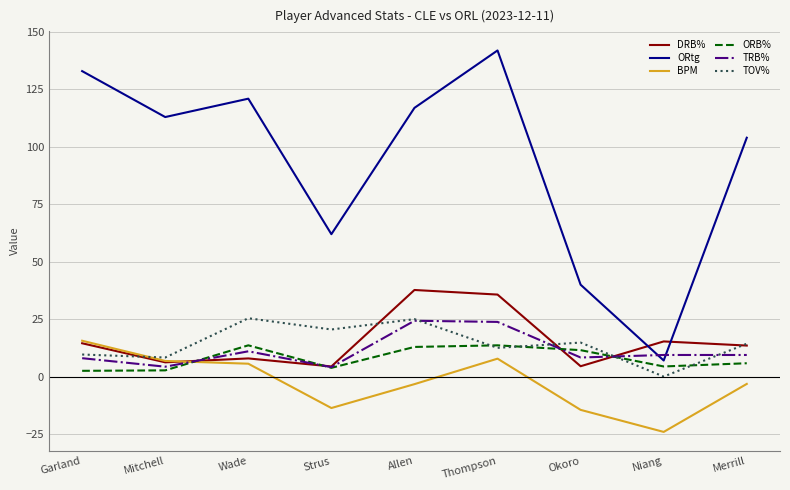

At which category does the chart reach its peak across all series?

Thompson